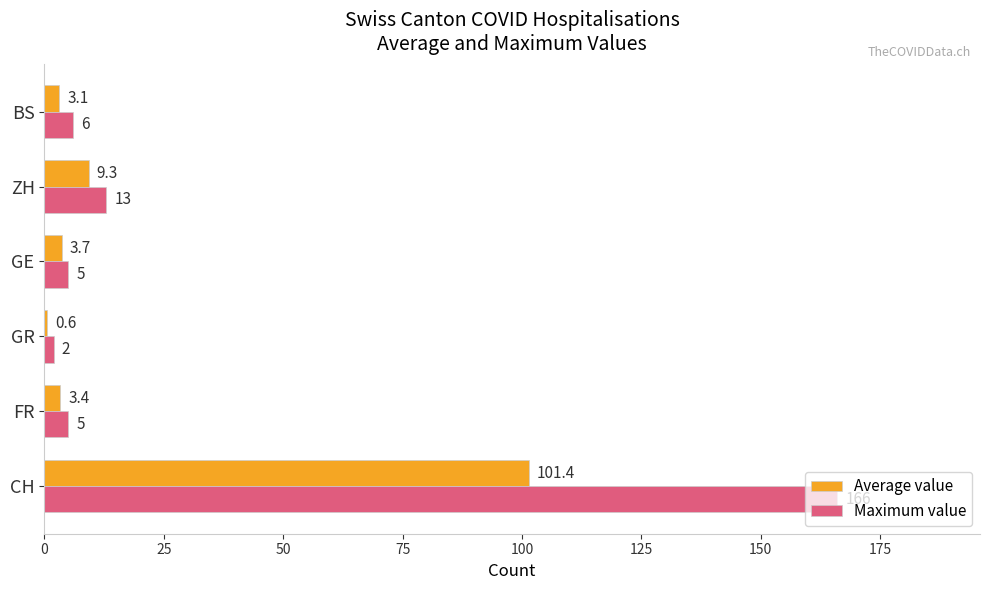

Which series has the largest range (max minus min)?

Maximum value